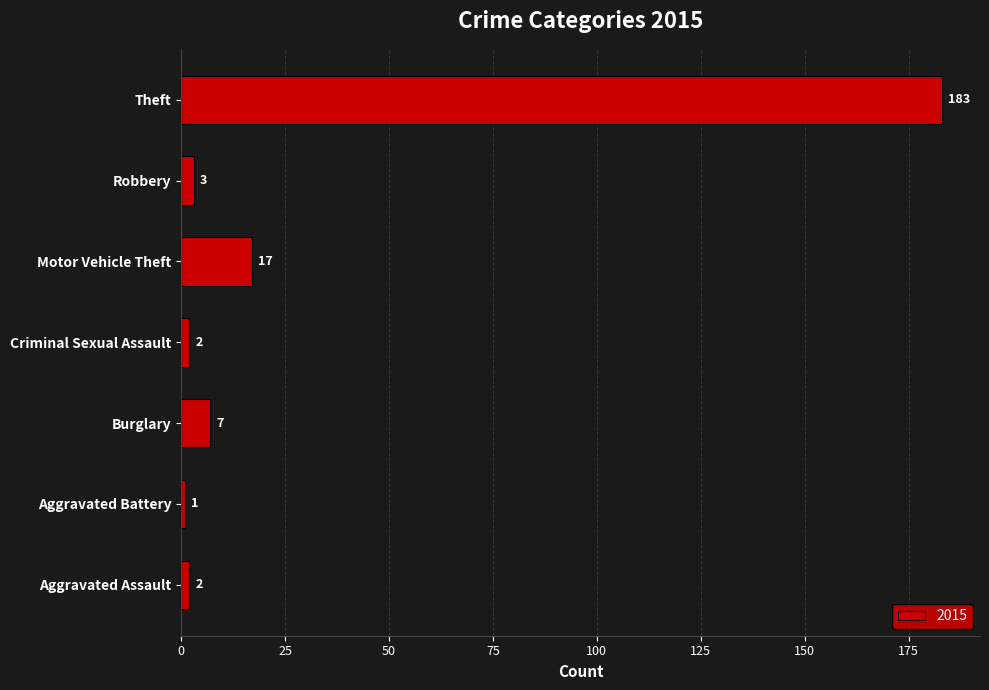

Approximately how many times larger is the value at Burglary compared to Robbery?

2.3